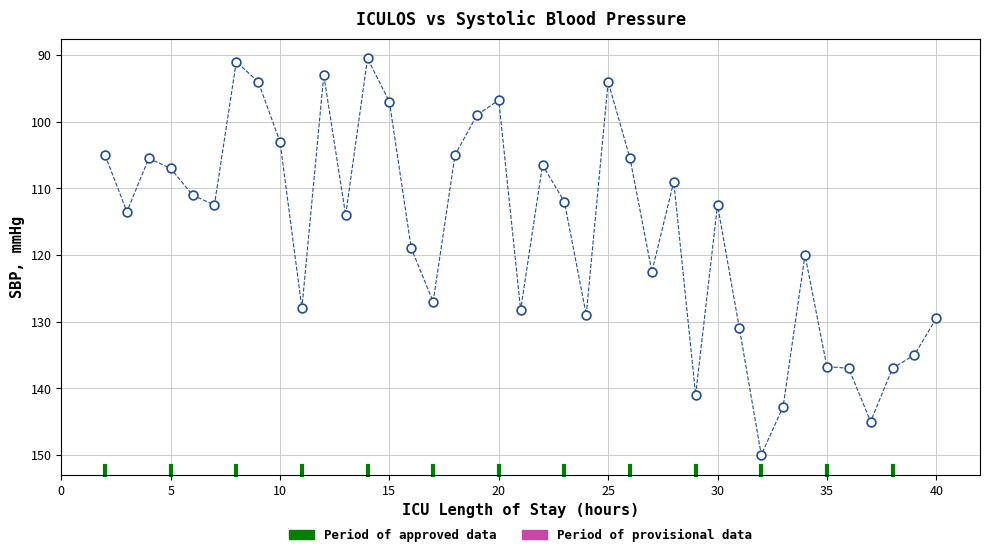

What is the range of Y values (max minus min)?

59.5